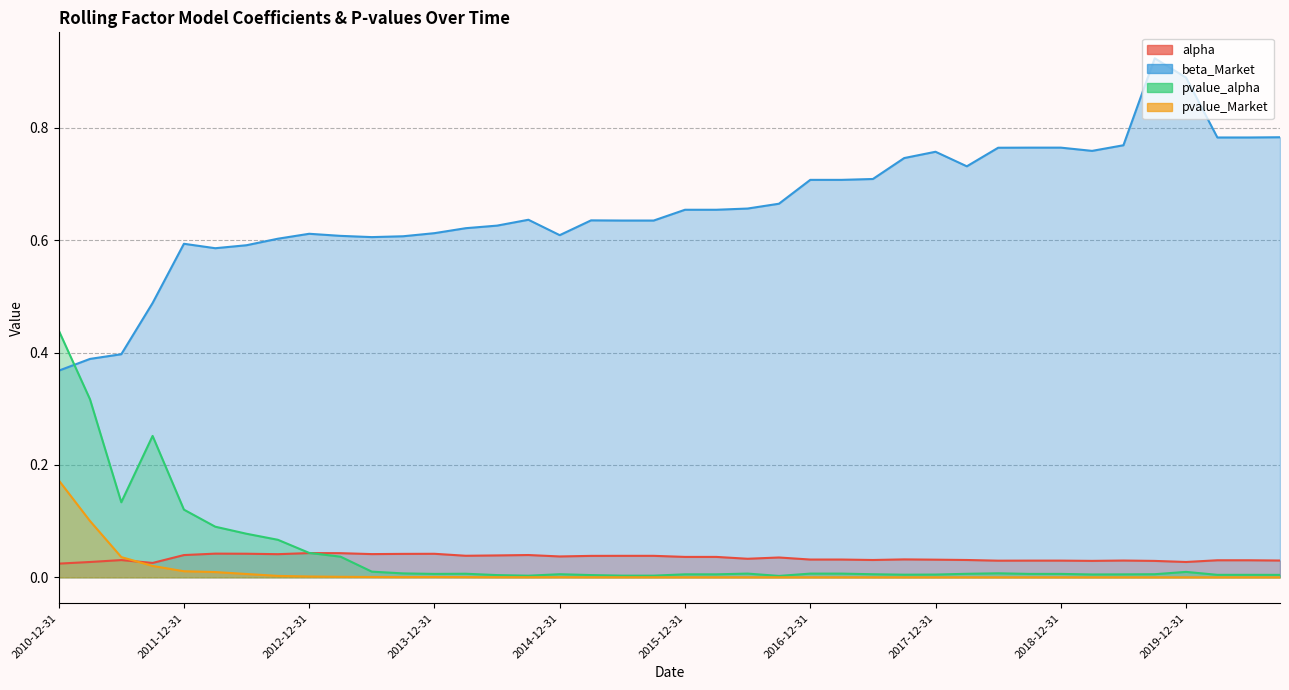

At which category does alpha reach its first local valley?

2011-09-30